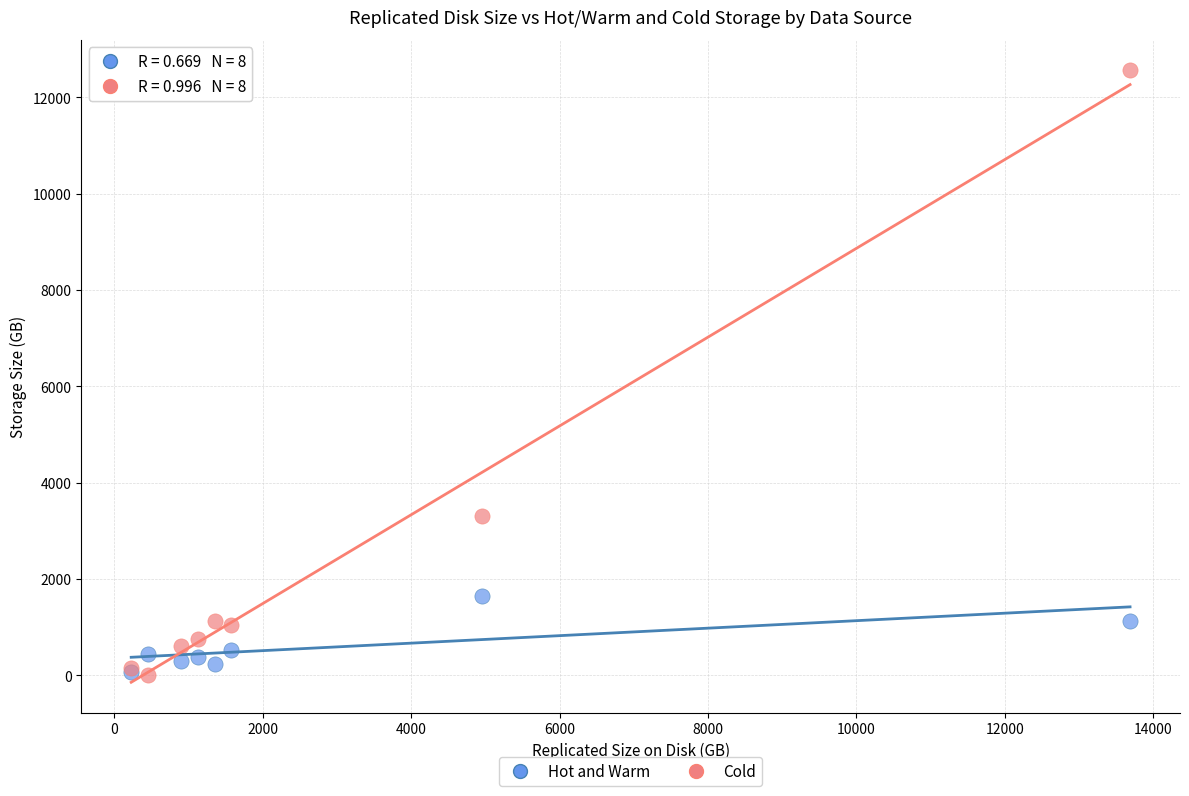

Across all series, what Y value is closest to 6281?

3300